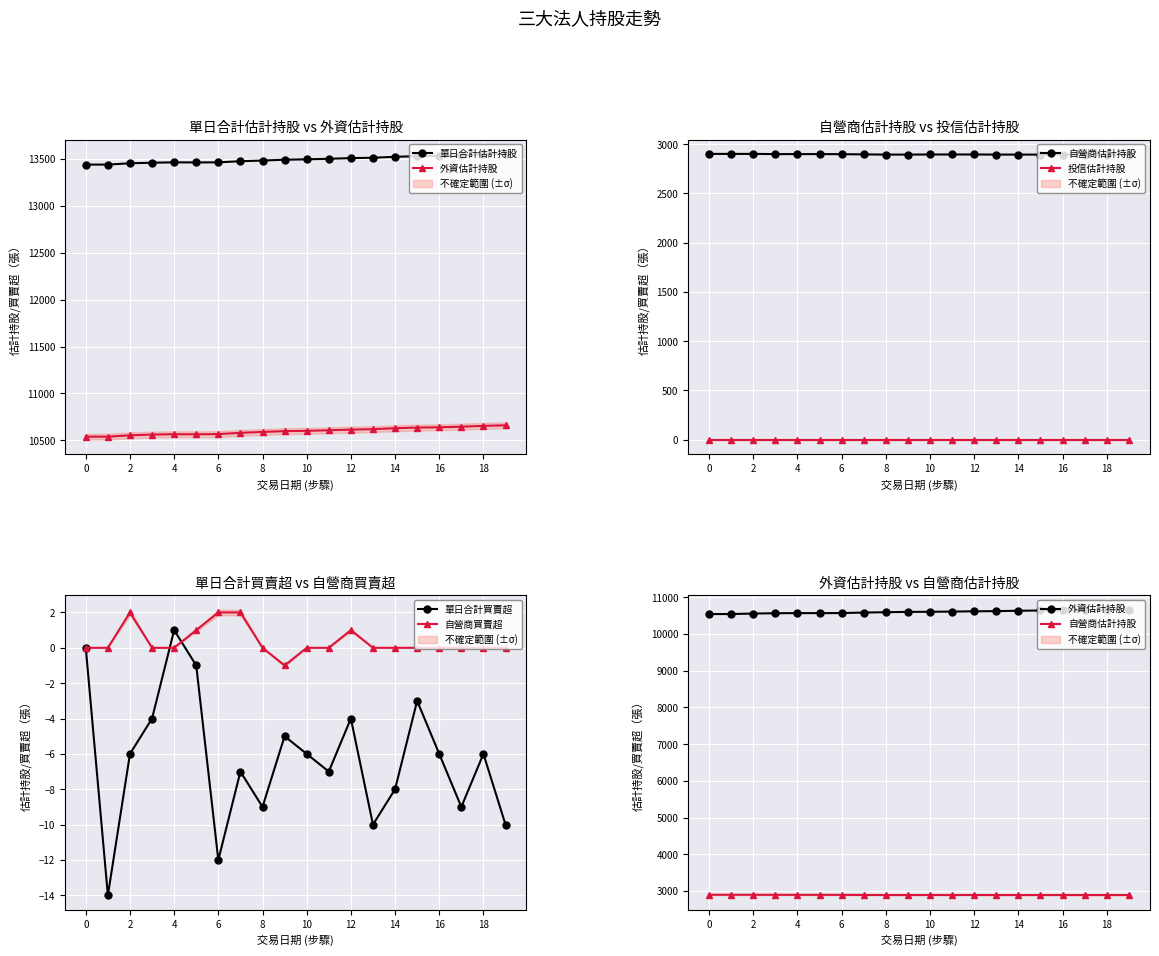

True or false: 單日合計買賣超 and 自營商買賣超 cross at least once.

True